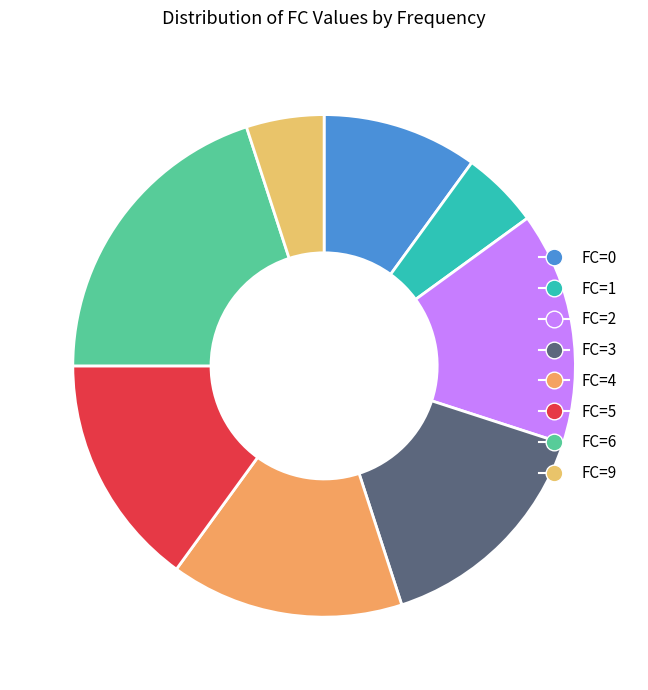

Count the number of slices in the pie.

8